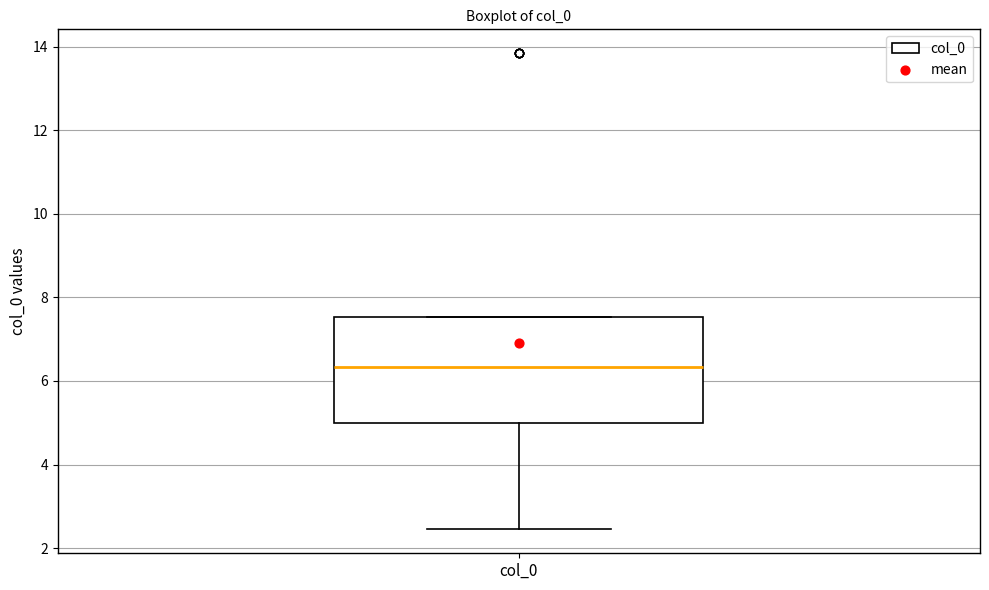

Read this box plot against the y-axis: the position of the median line, the range covered by the box, and the ends of both whiskers. The values are not printed on the chart, so give them approximately, as read against the axis.

median 6.4, box 5.0 to 7.6, whiskers 2.4 to 7.6